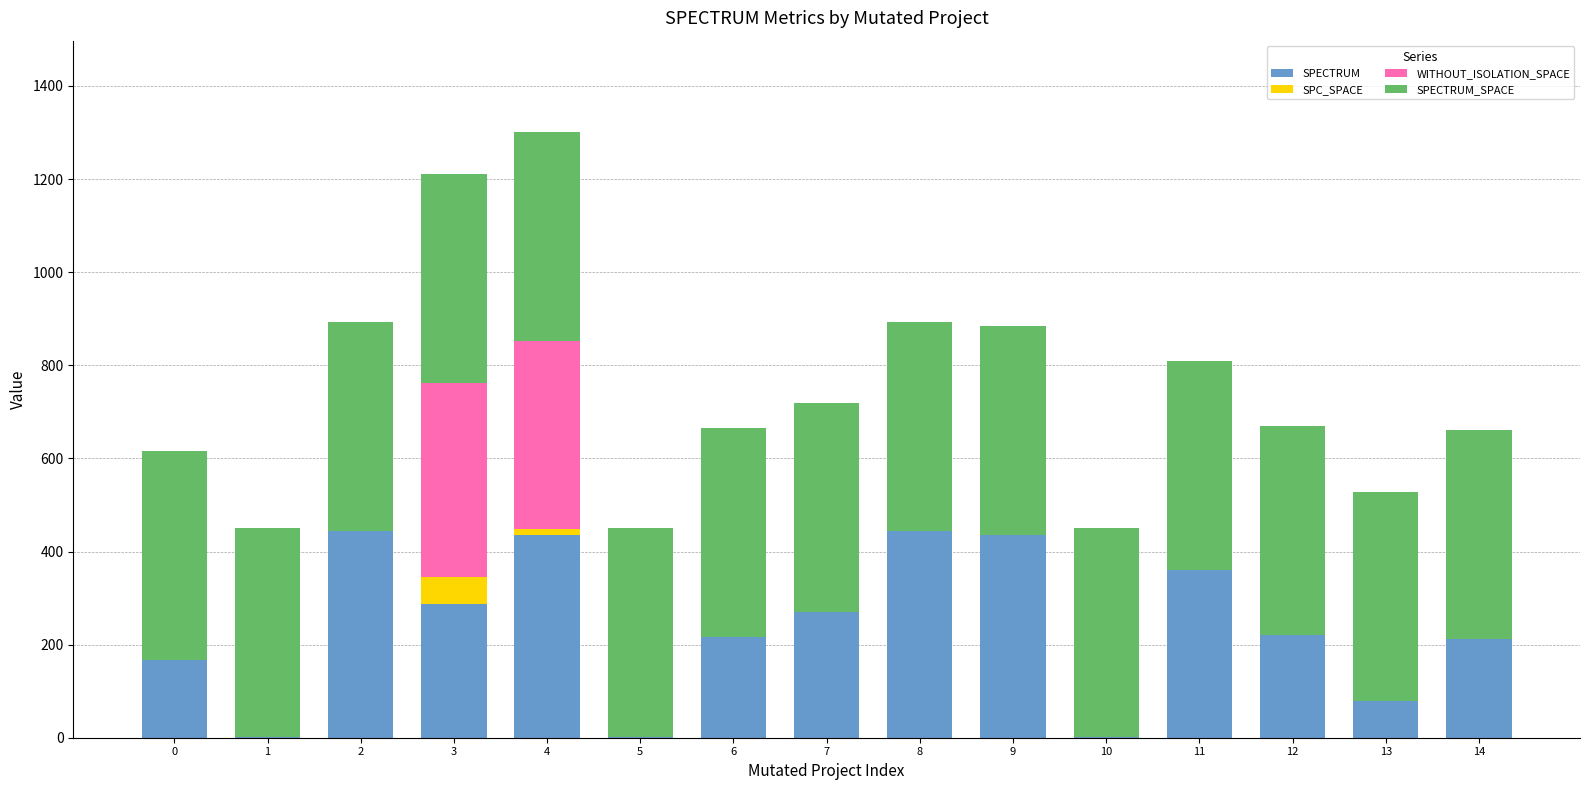

What is the highest value of the SPECTRUM series?

444